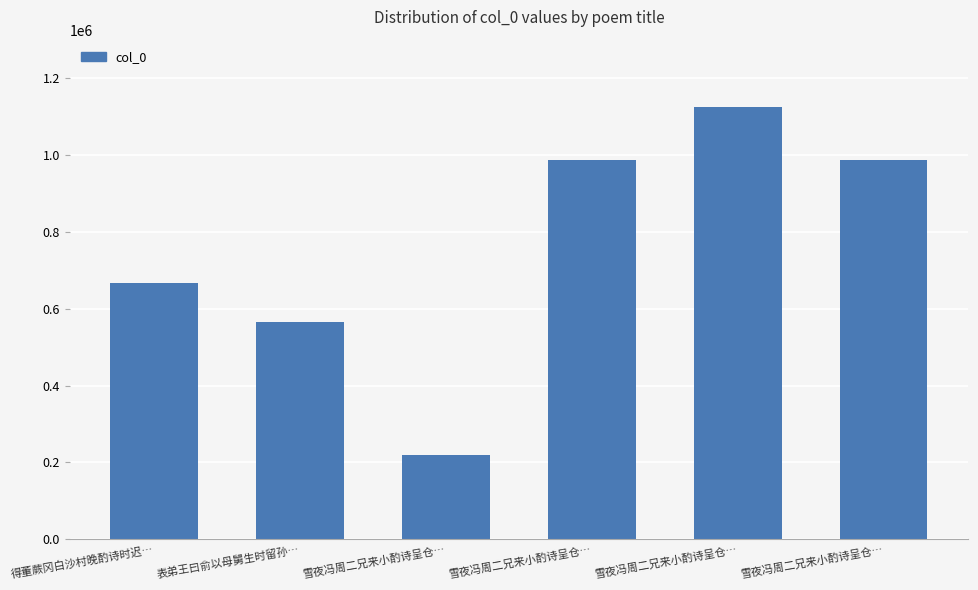

List the labels in order of value, largest first.

雪夜冯周二兄来小酌诗呈仓…, 雪夜冯周二兄来小酌诗呈仓…, 雪夜冯周二兄来小酌诗呈仓…, 得董蕨冈白沙村晚酌诗时迟…, 表弟王曰俞以母舅生时留孙…, 雪夜冯周二兄来小酌诗呈仓…